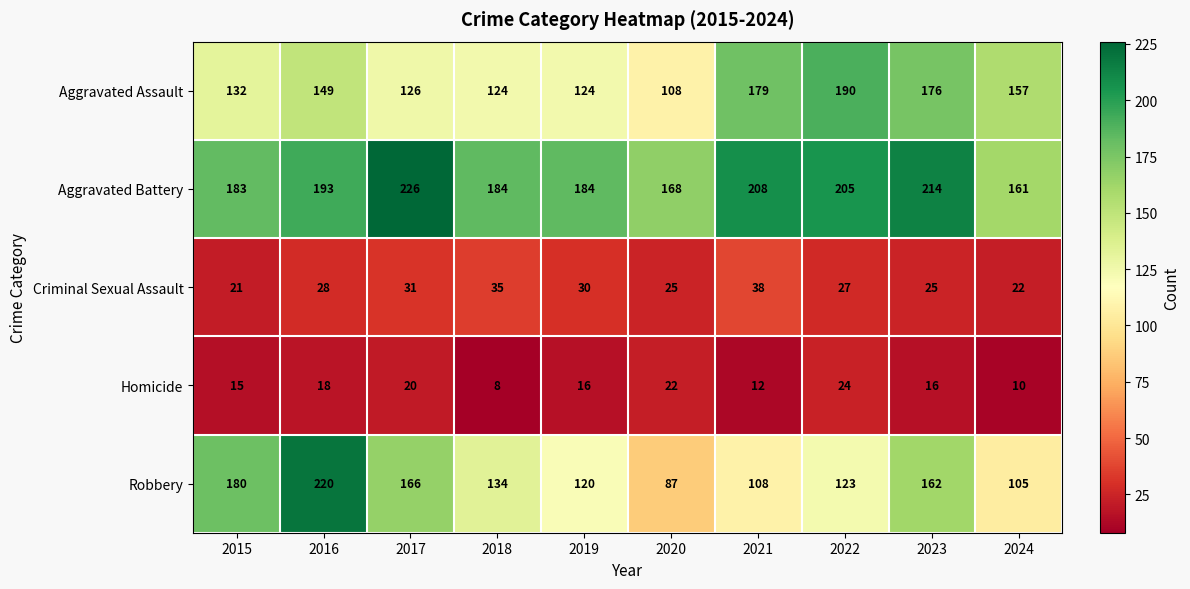

List the series in order of their peak value, lowest first.

Homicide, Criminal Sexual Assault, Aggravated Assault, Robbery, Aggravated Battery